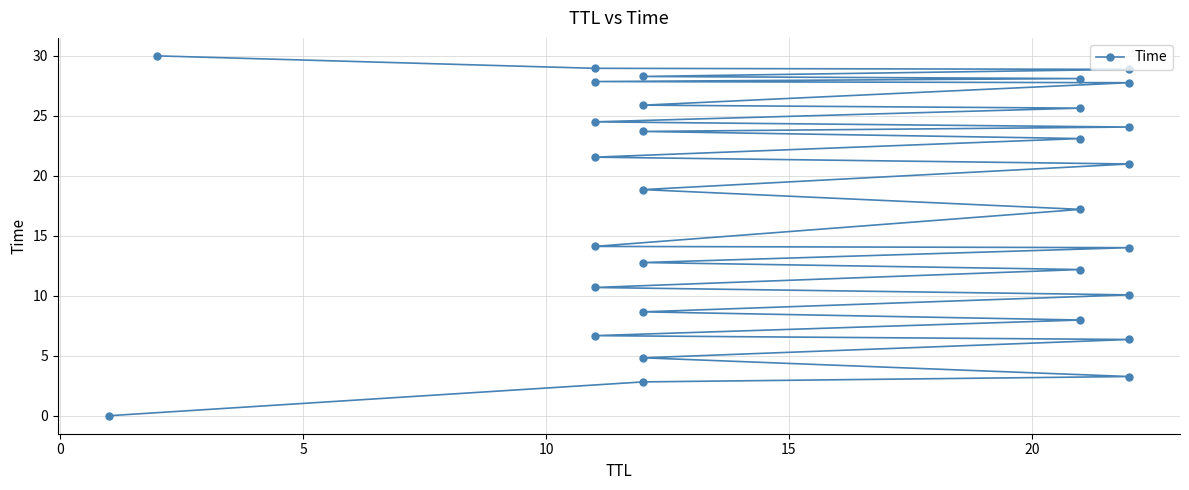

Count the number of categories in the chart.

31